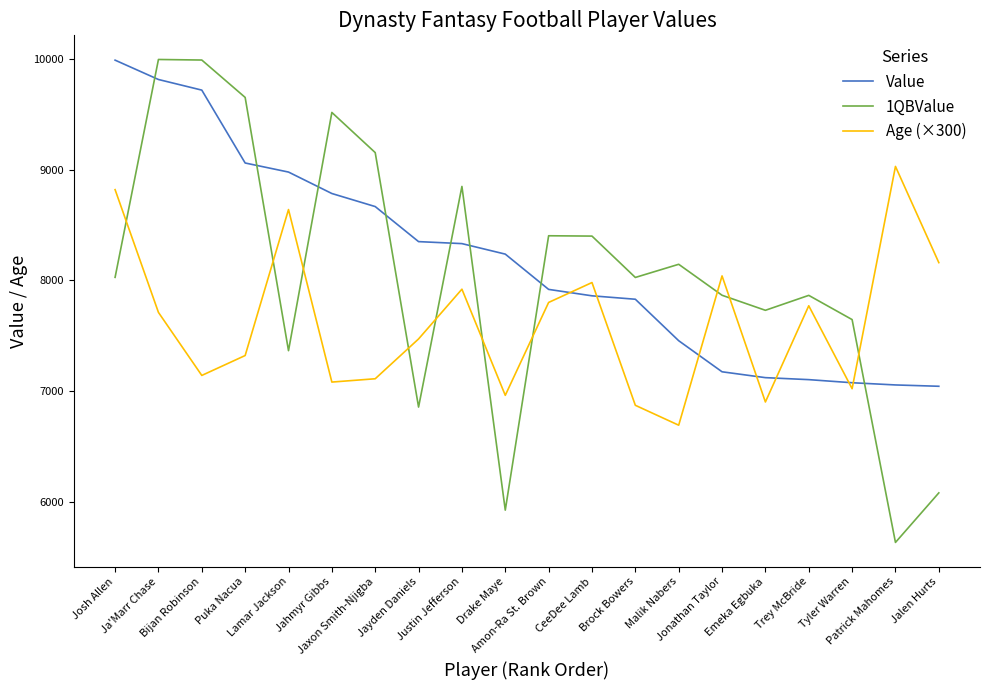

At which category does 1QBValue reach its first local valley?

Lamar Jackson